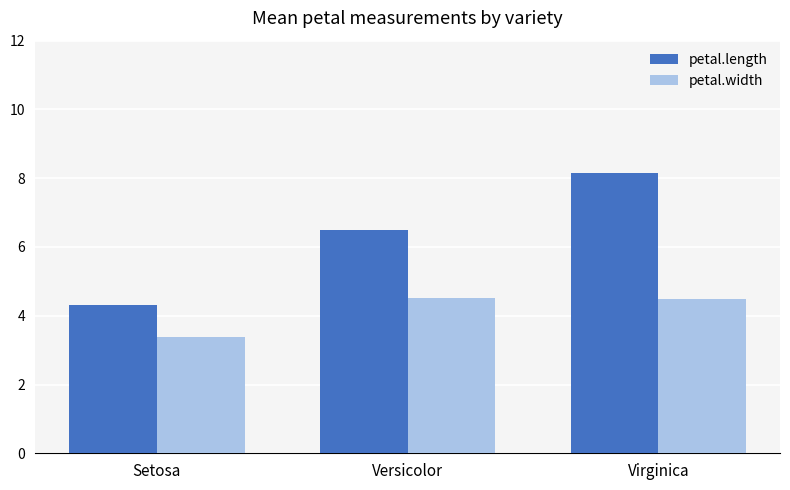

Rank the categories by petal.length value from lowest to highest.

Setosa, Versicolor, Virginica